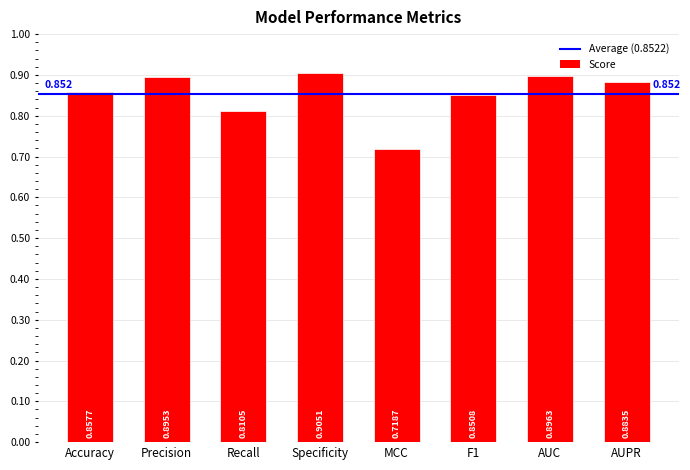

Rank the categories by value from highest to lowest.

Specificity, AUC, Precision, AUPR, Accuracy, F1, Recall, MCC